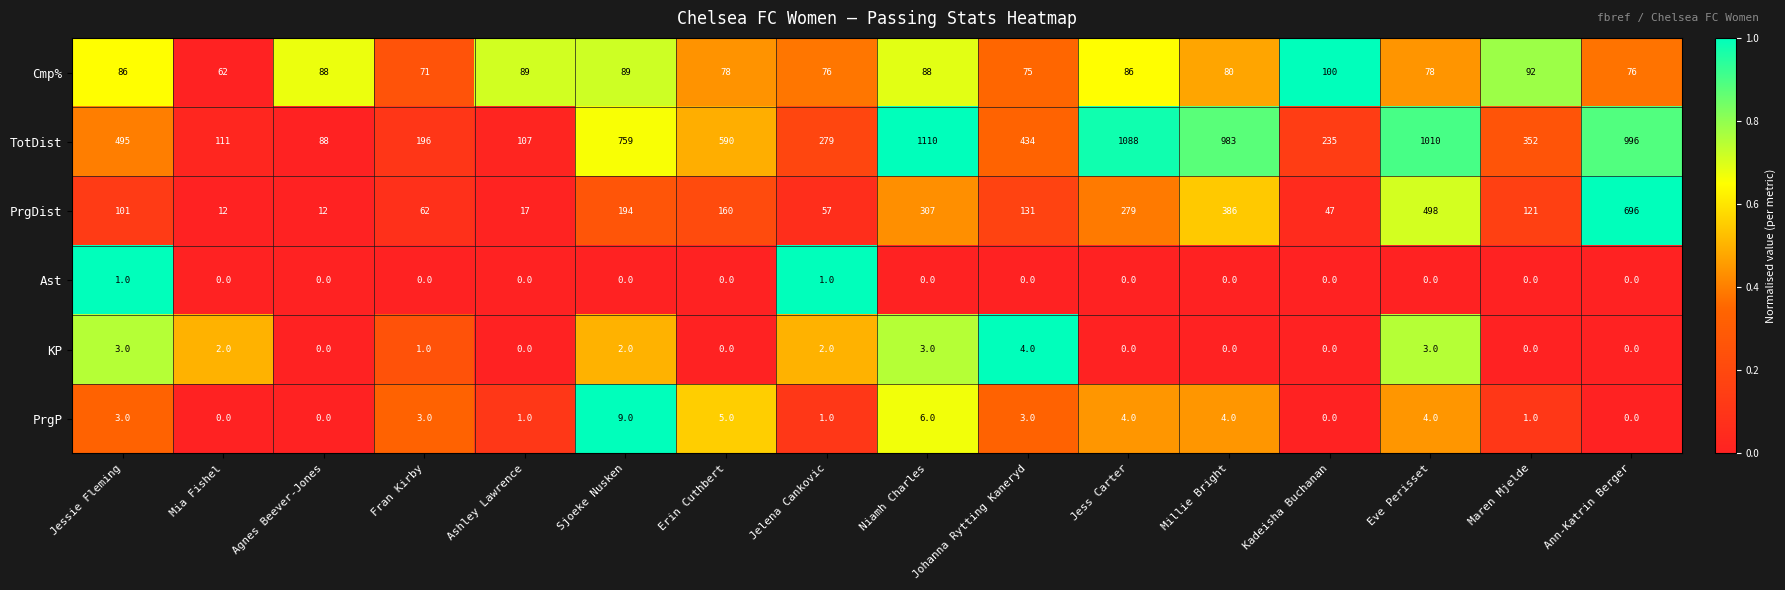

Which label corresponds to the largest value in the chart?

Niamh Charles